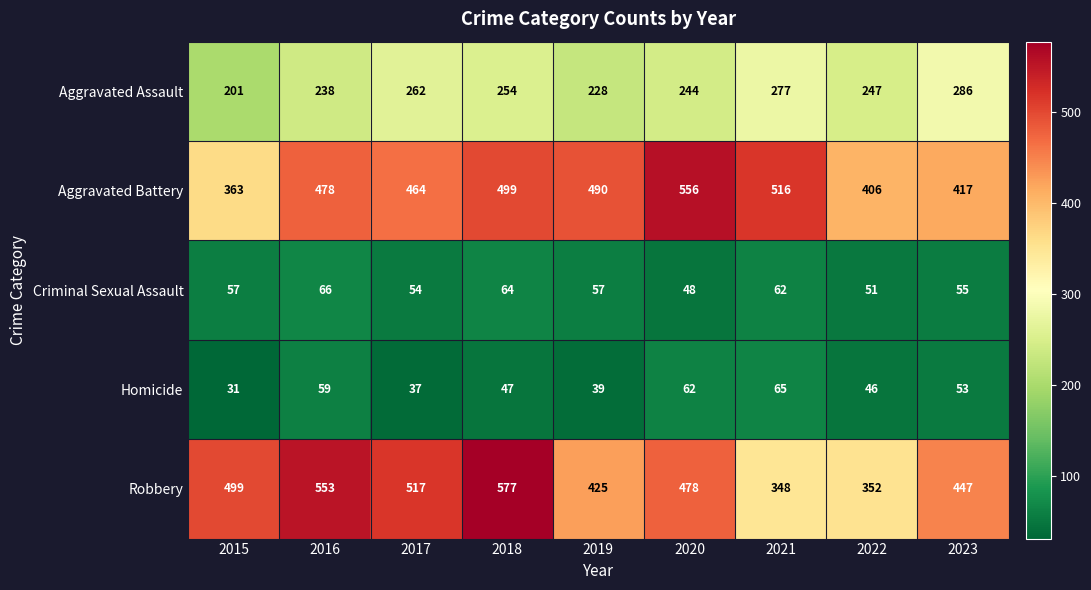

Rank the series at 2023 from lowest to highest value.

Homicide, Criminal Sexual Assault, Aggravated Assault, Aggravated Battery, Robbery